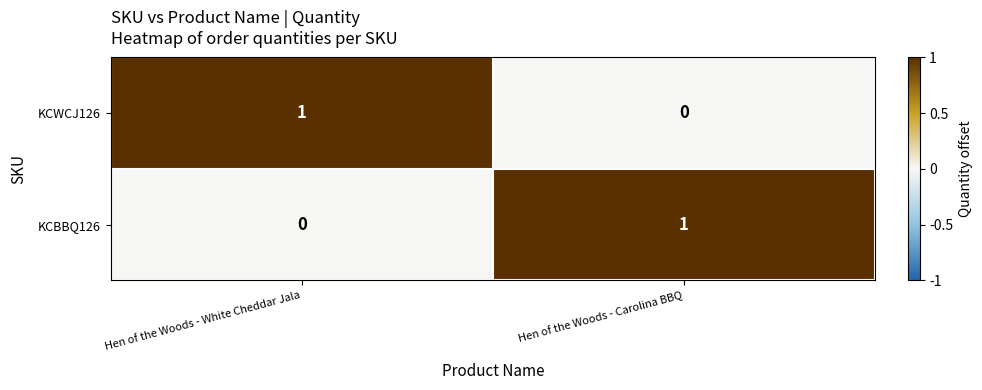

At which label does KCWCJ126 reach its peak?

Hen of the Woods - White Cheddar Jala